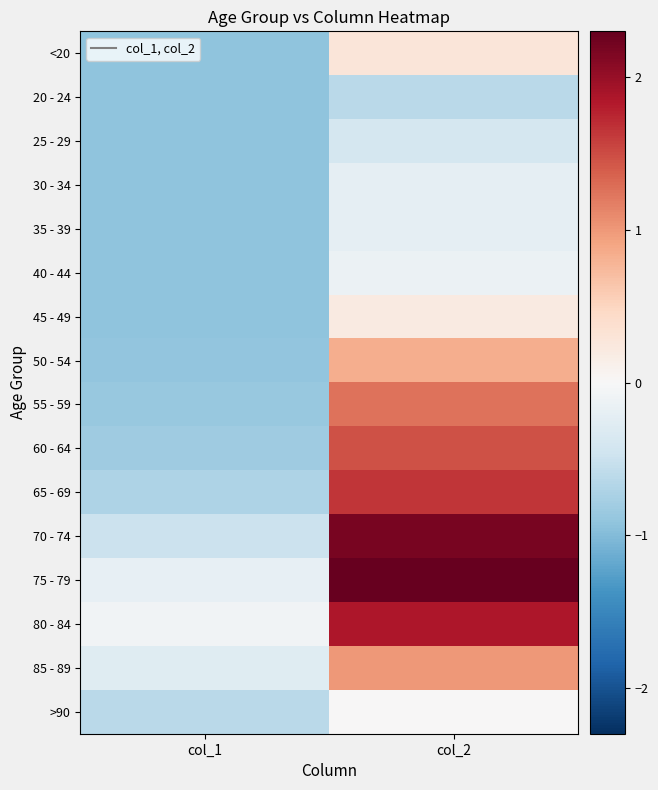

What is the smallest value displayed?

-0.9